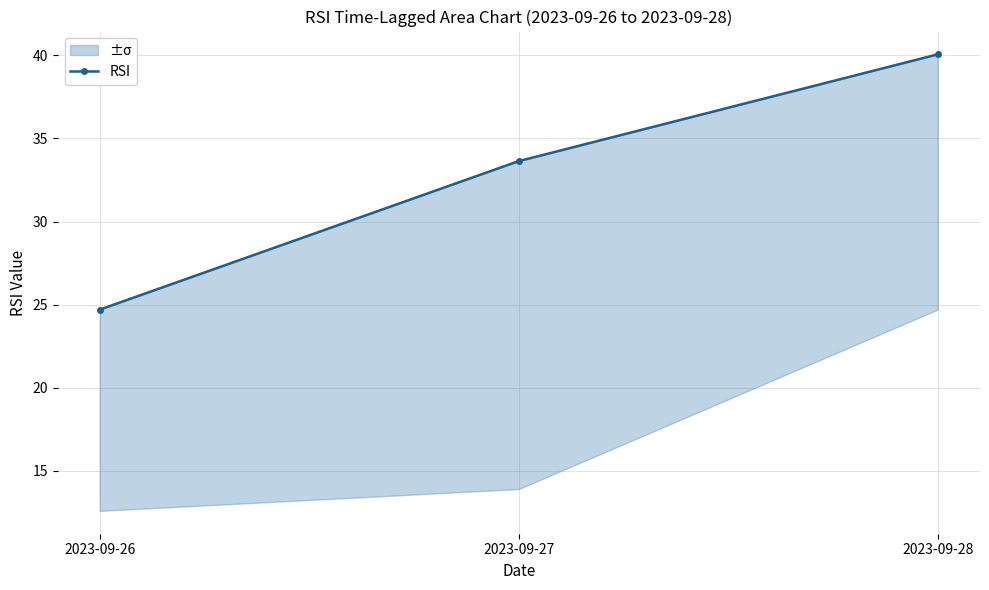

Reading right to left, transcribe all the data shown in this chart.

40.1	33.6	24.7